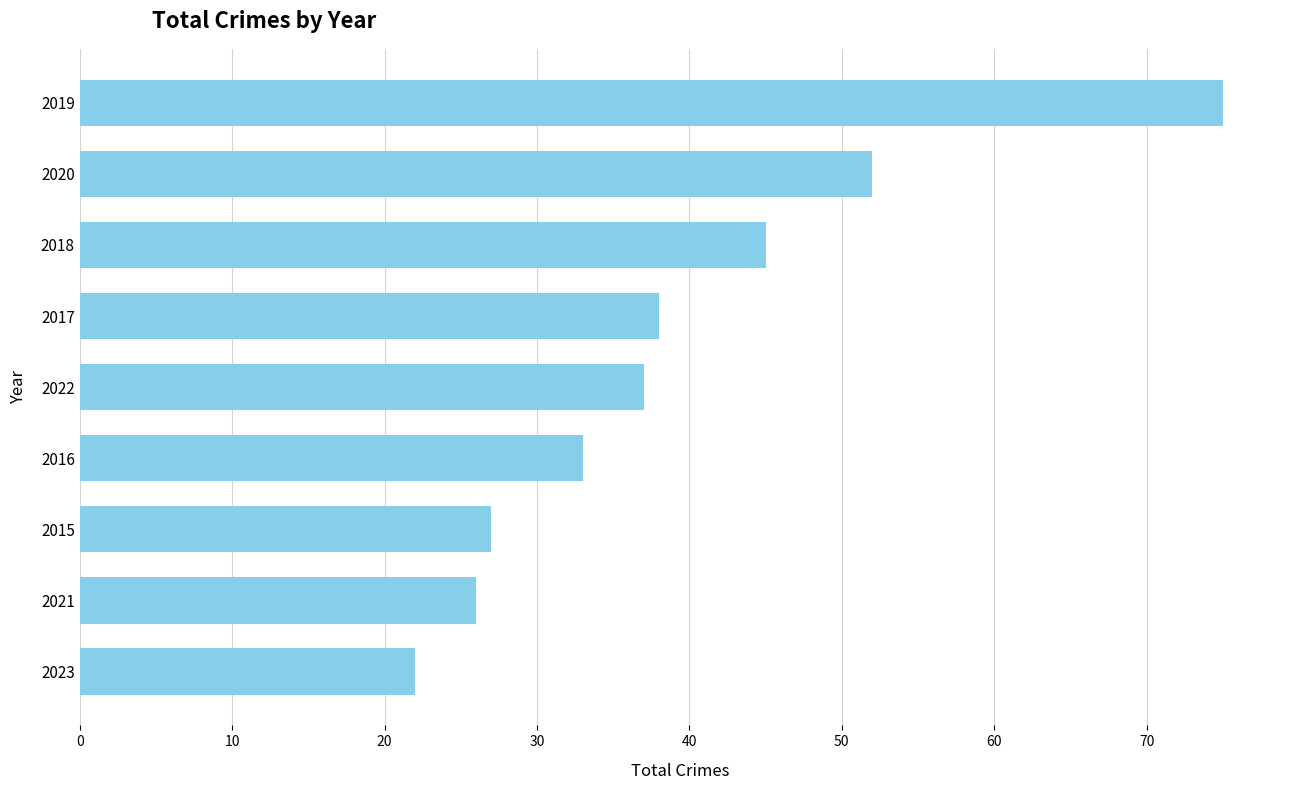

What is the average value?

39